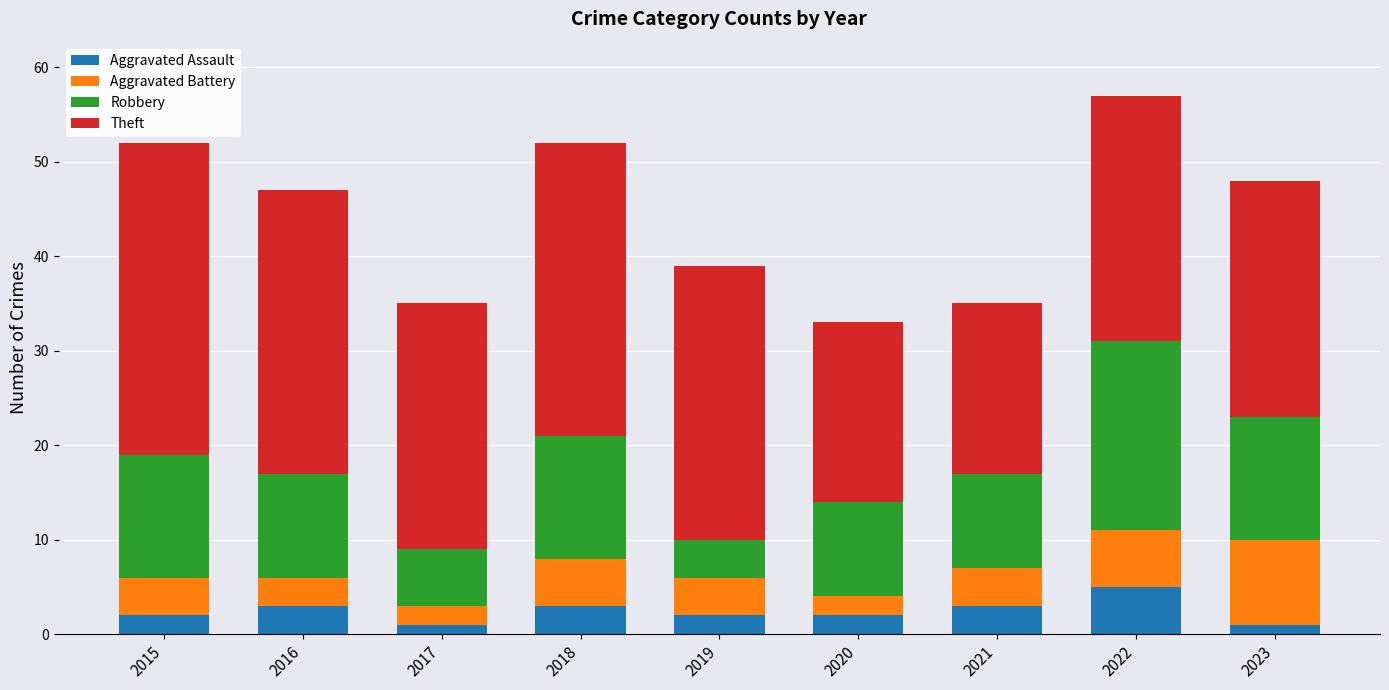

What is the highest value of the Aggravated Assault series?

5